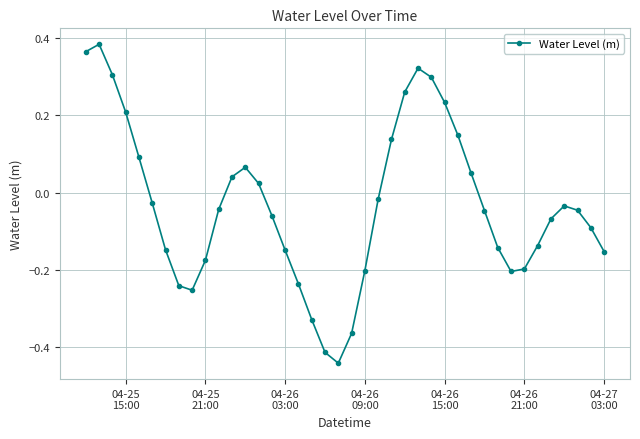

What is the difference between the maximum and minimum values?

0.8